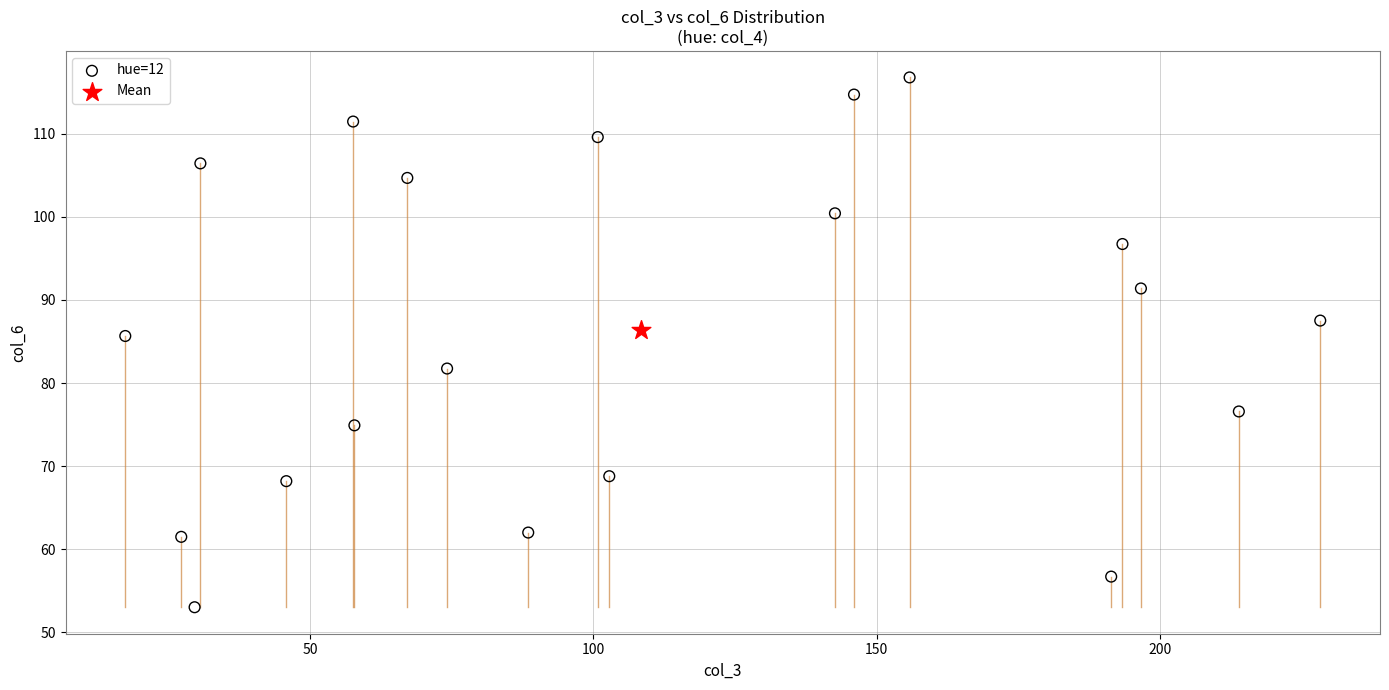

What are all the series names shown in the legend?

hue=12, Mean